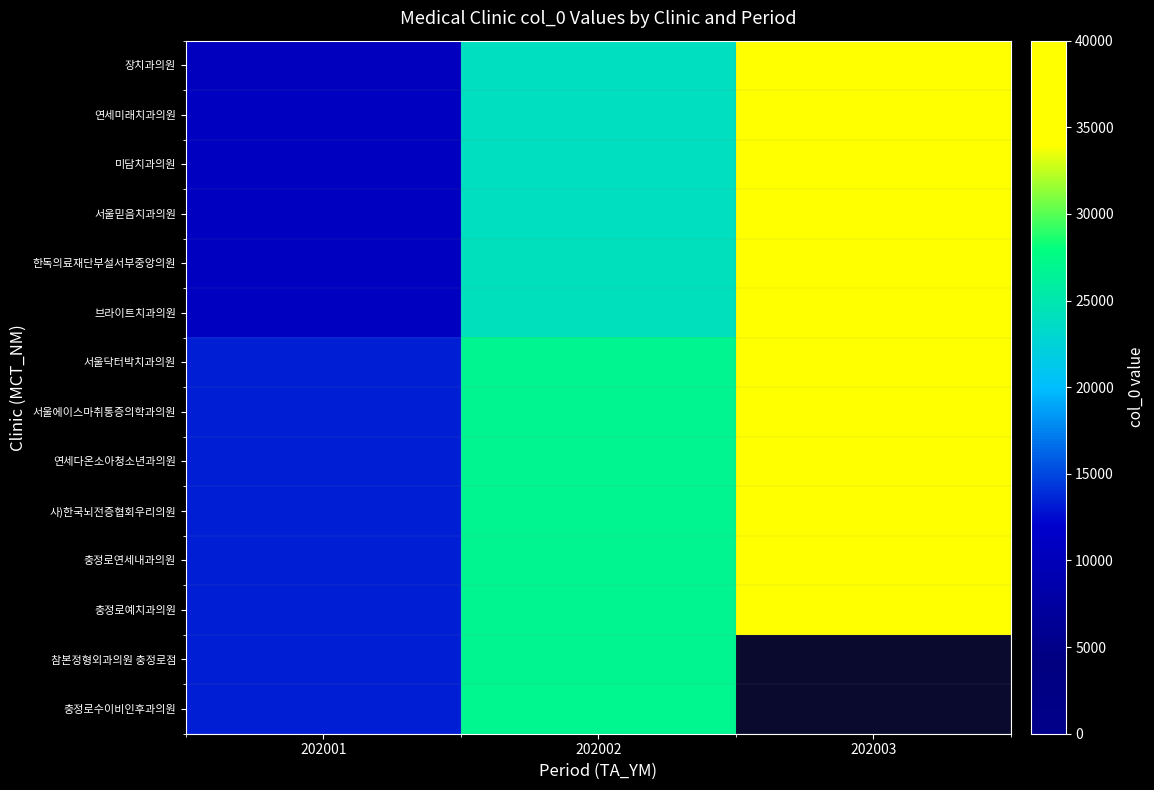

Where is 브라이트치과의원 nearest to the value 24114?

202002